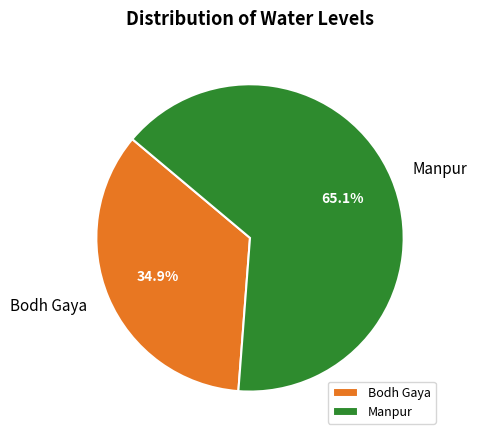

Which slice represents more than half of the pie?

Manpur